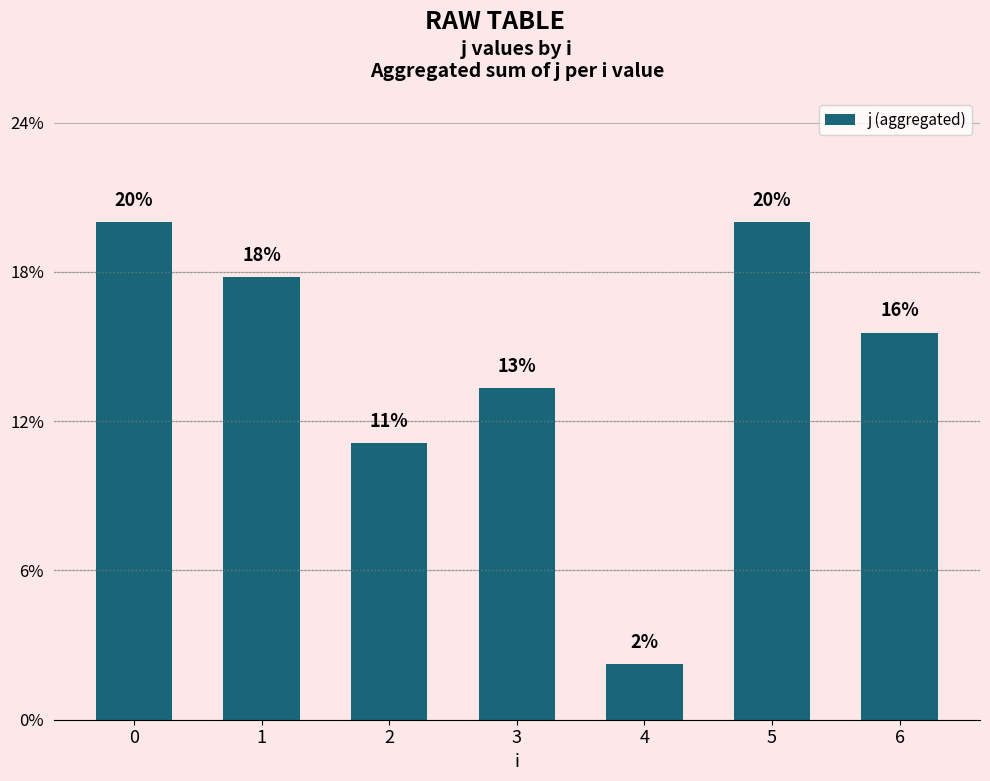

Reading left to right, transcribe all the data shown in this chart.

0=0.2	1=0.2	2=0.1	3=0.1	4=0.0	5=0.2	6=0.2